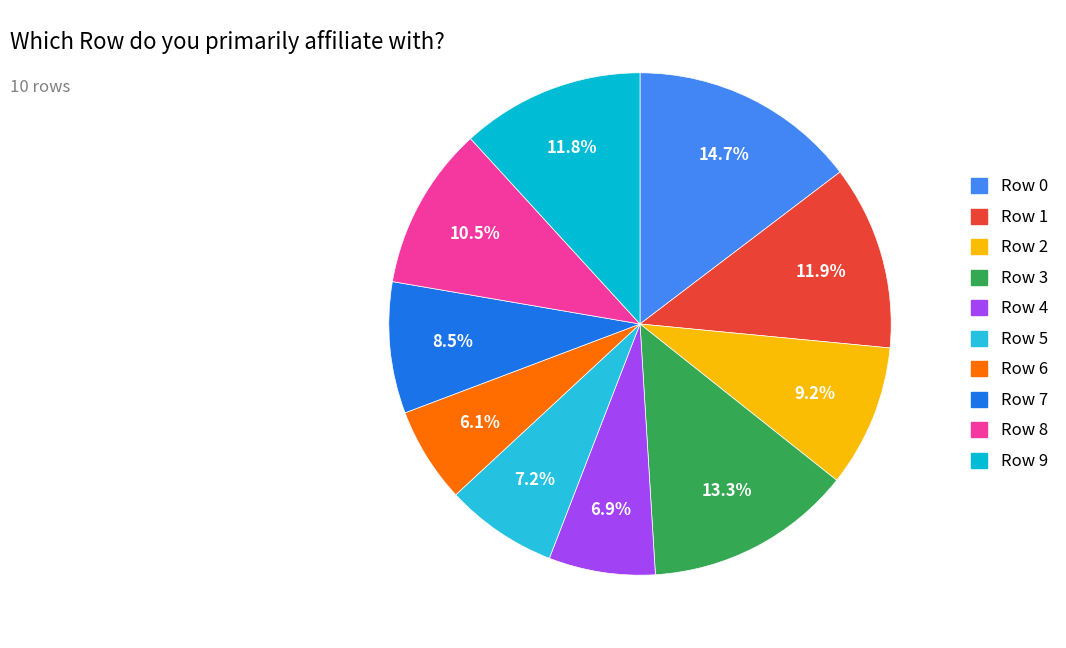

To the nearest percent, what is the combined percentage of Row 6 and Row 5?

13%